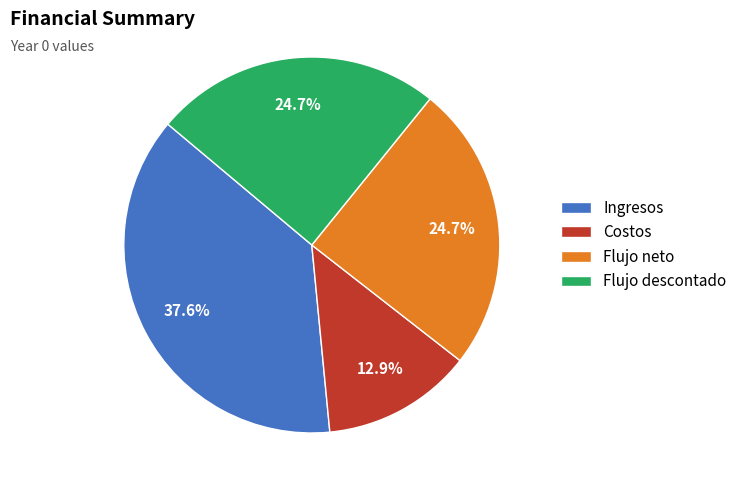

To the nearest percent, what is the combined percentage of Ingresos and Costos?

51%